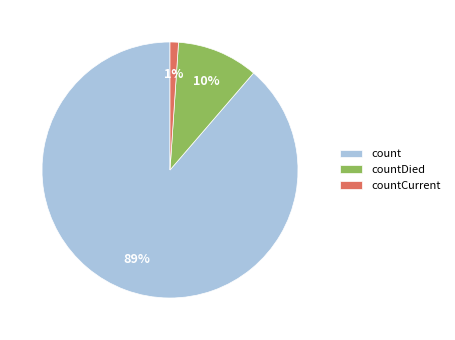

Does countCurrent represent more than half of the total?

No